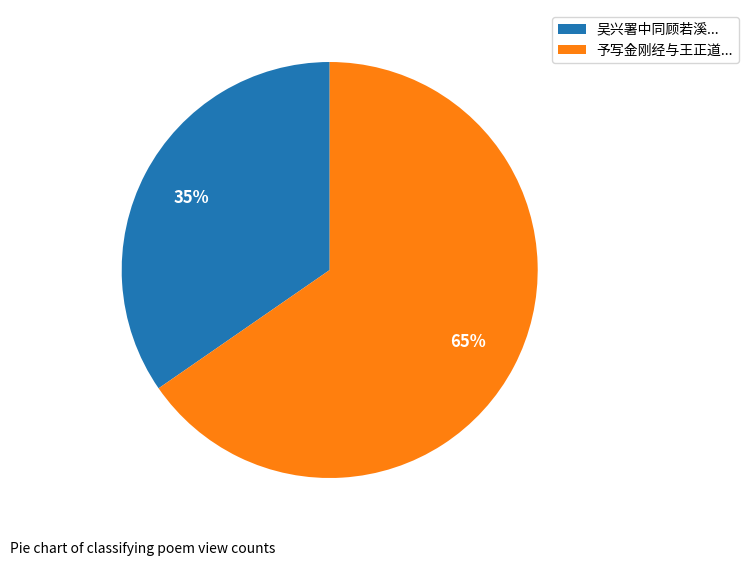

To the nearest percent, what portion does 予写金刚经与王正道... represent?

65%